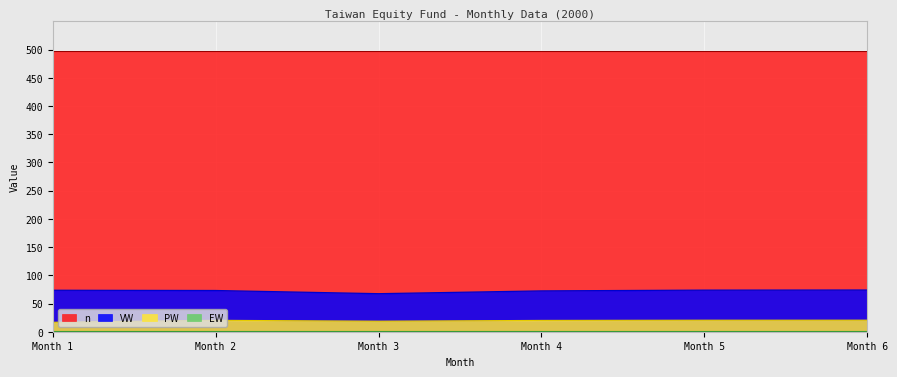

Which series has the largest range (max minus min)?

VW